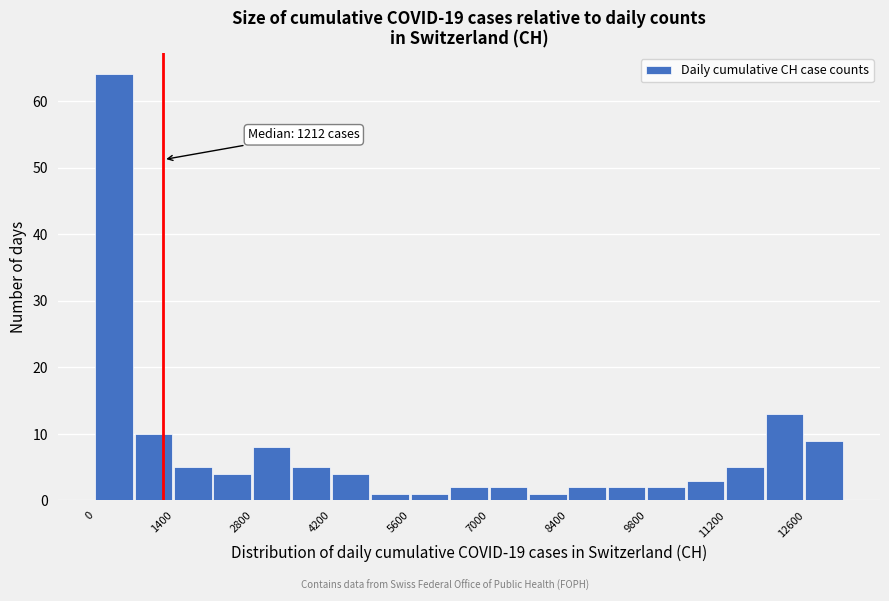

Read against the x-axis, roughly where is the centre of the tallest bar?

400